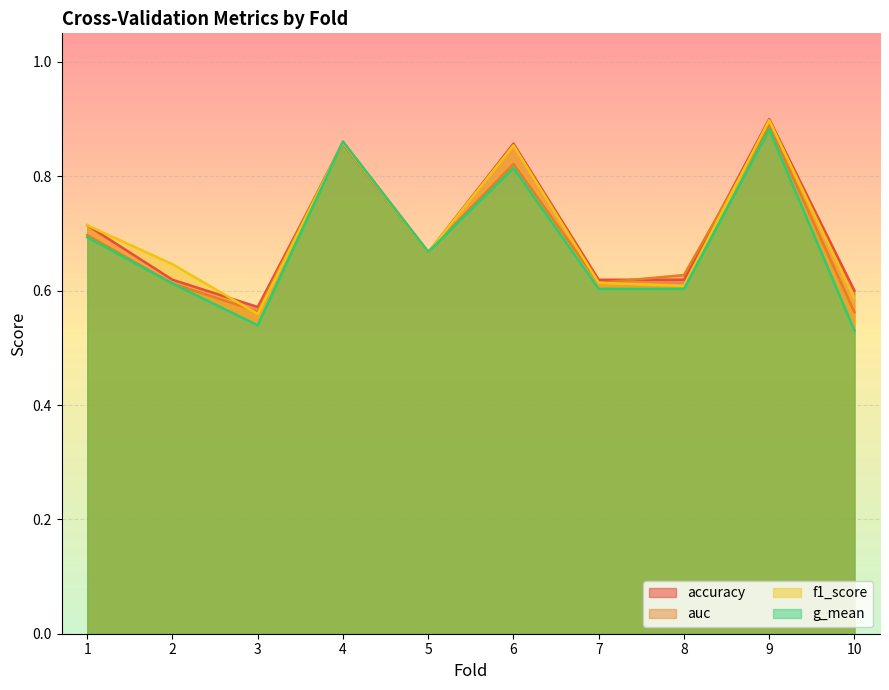

What is the lowest value of the g_mean series?

0.5